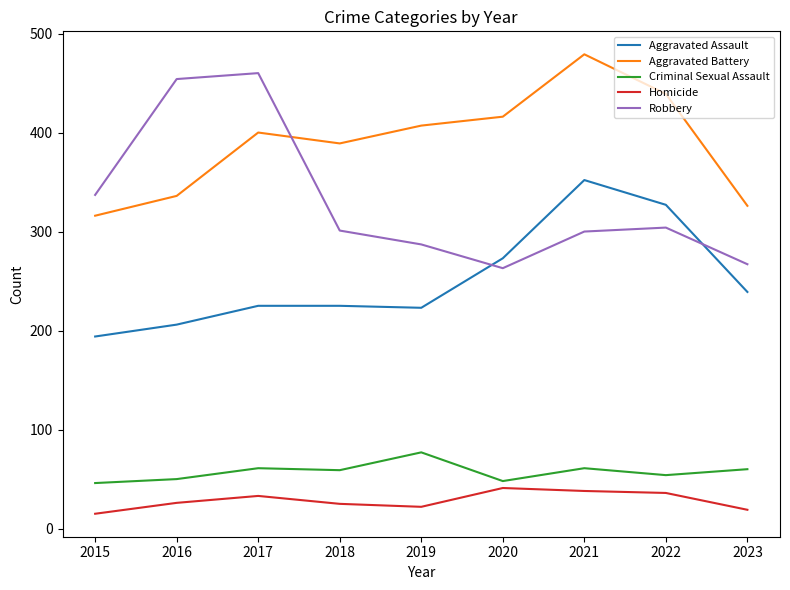

How many values in the Aggravated Battery series are below 400?

4